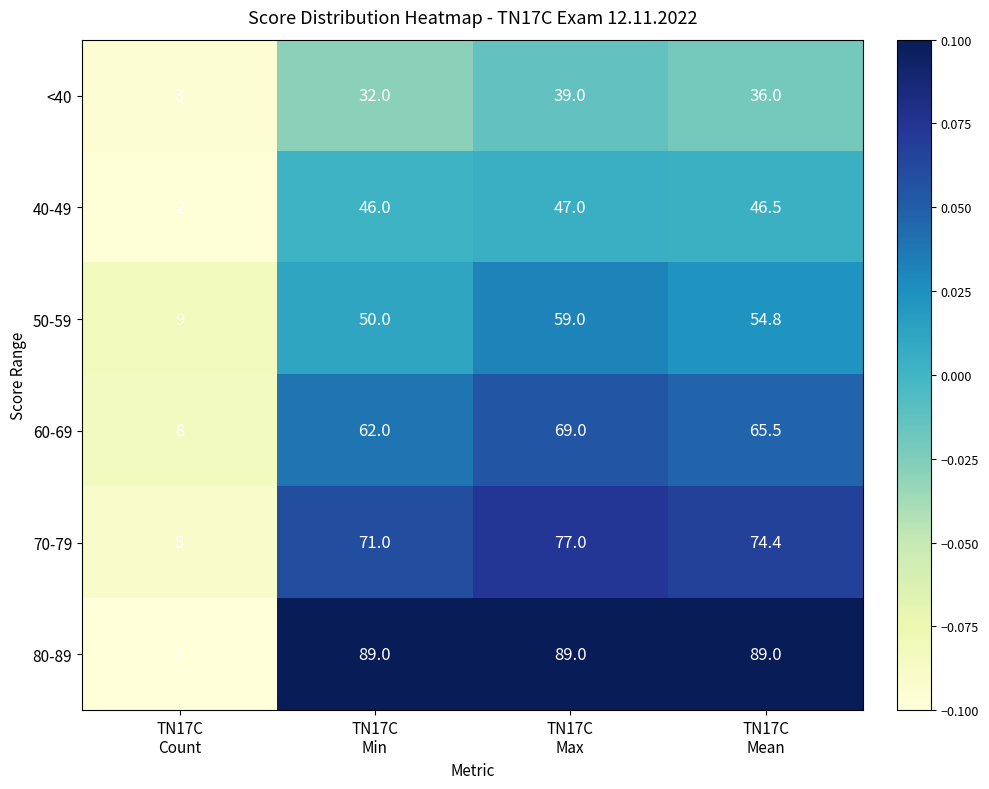

Which series has the largest total across all categories?

80-89